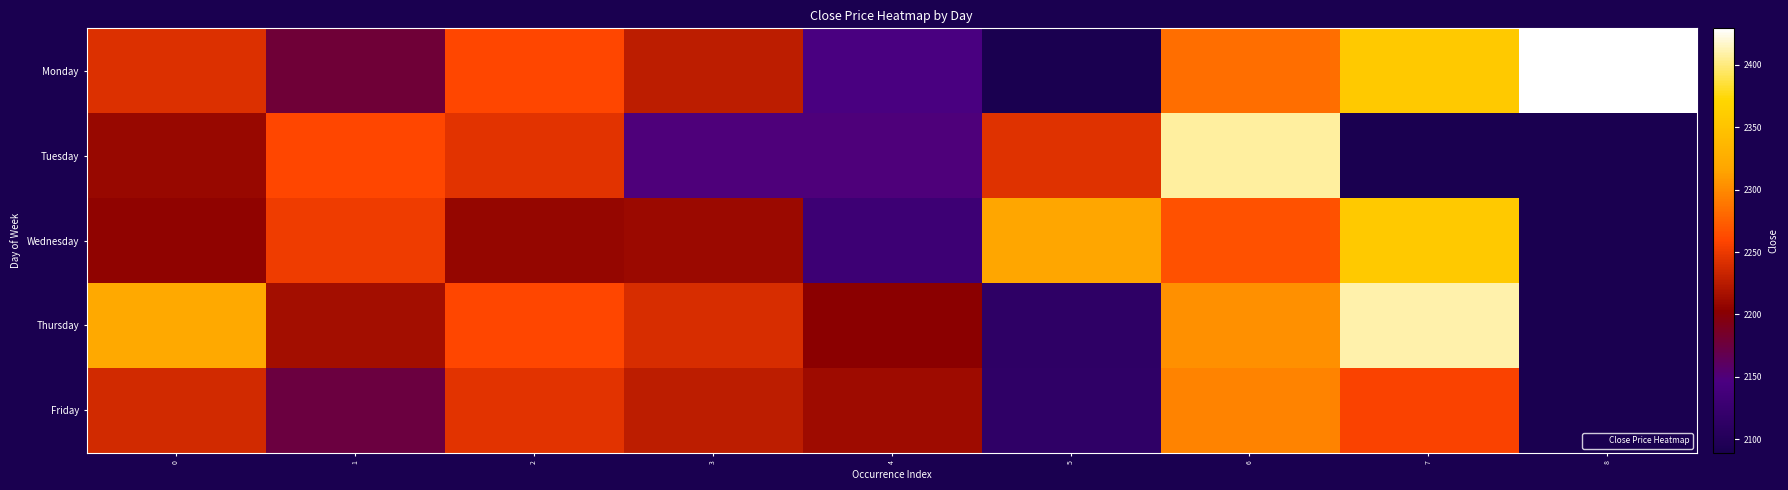

How many distinct data groups are displayed?

5